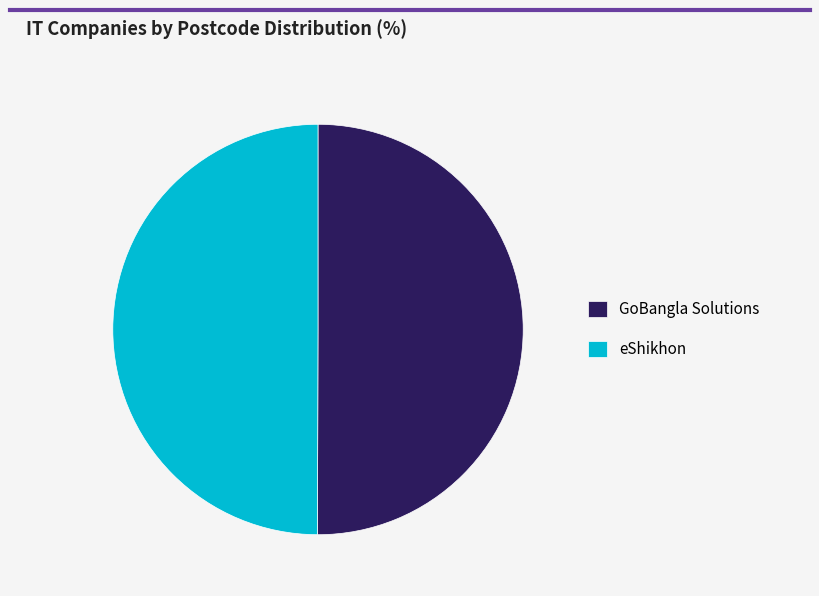

Combined, do GoBangla Solutions and eShikhon account for over 50%?

Yes